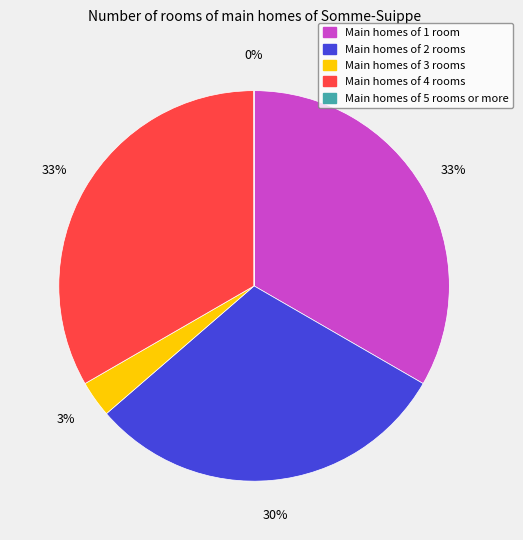

Is there a majority slice in this chart?

No